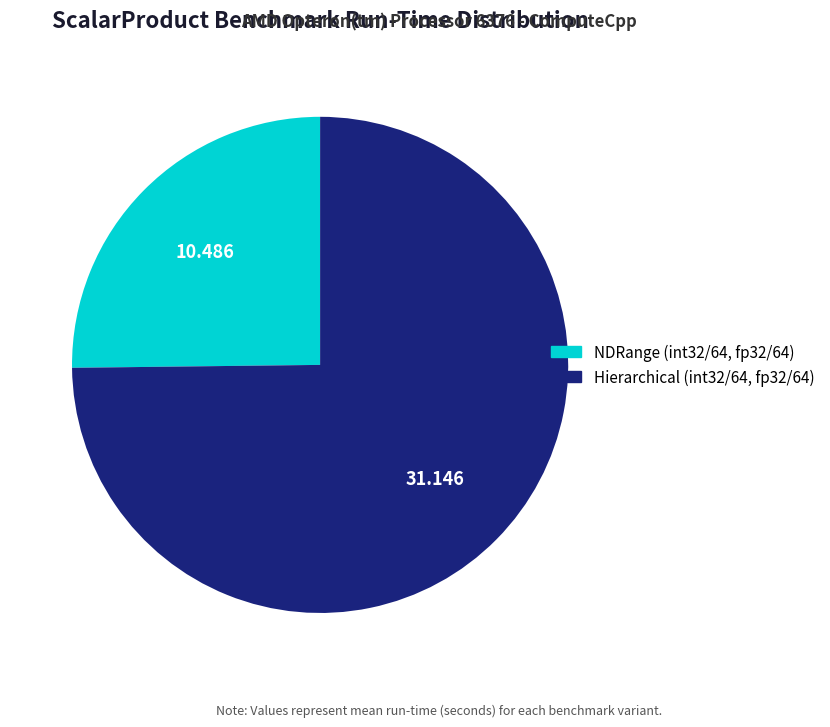

Do NDRange (int32/64, fp32/64) and Hierarchical (int32/64, fp32/64) together represent more than half of the pie?

Yes